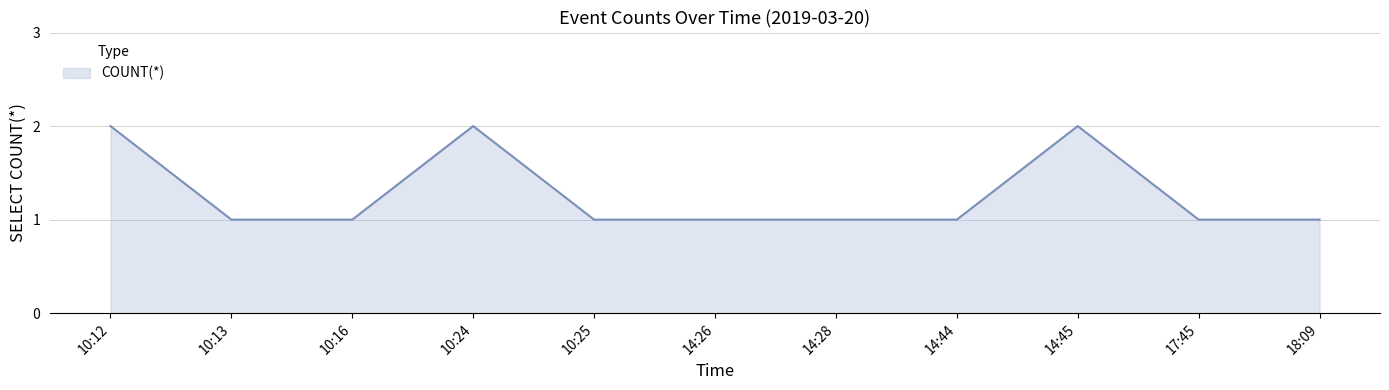

What is the difference between the maximum and second lowest values?

1